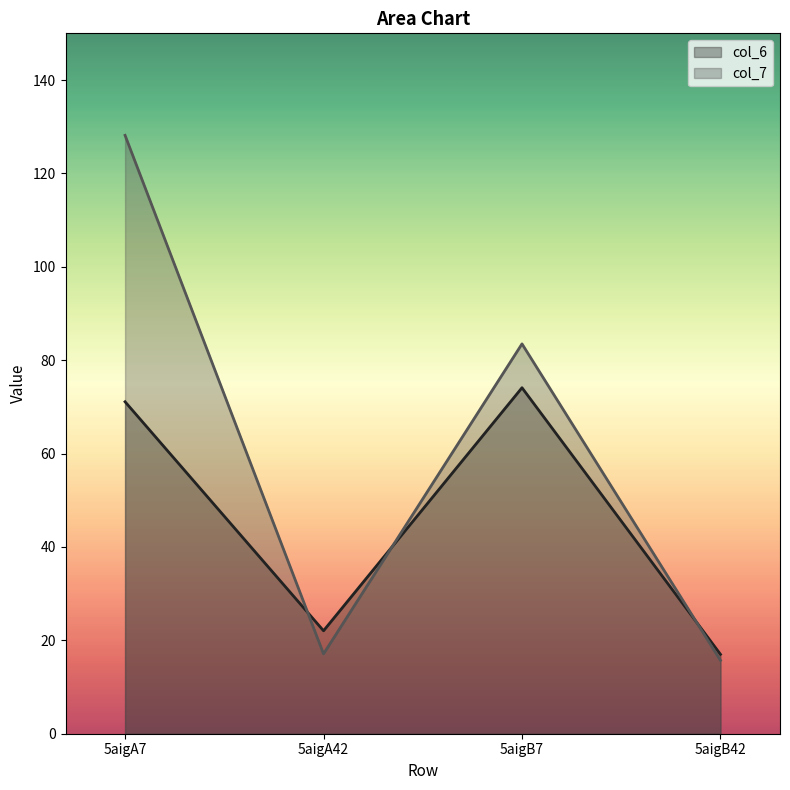

What is the difference between the col_6 values at 5aigB42 and 5aigA7?

54.1